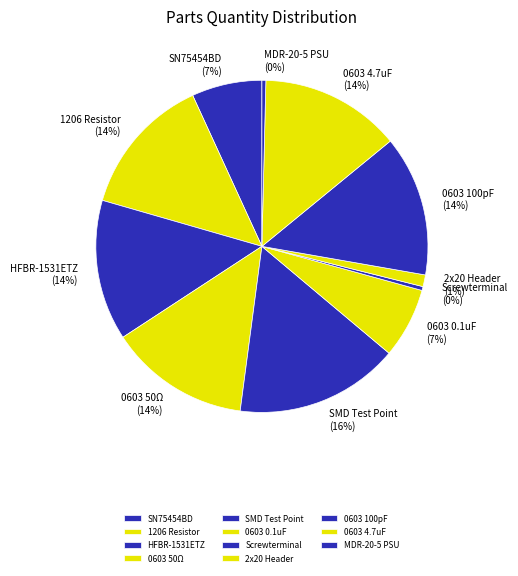

Is it true that 0603 50Ω is 14% of the pie?

True